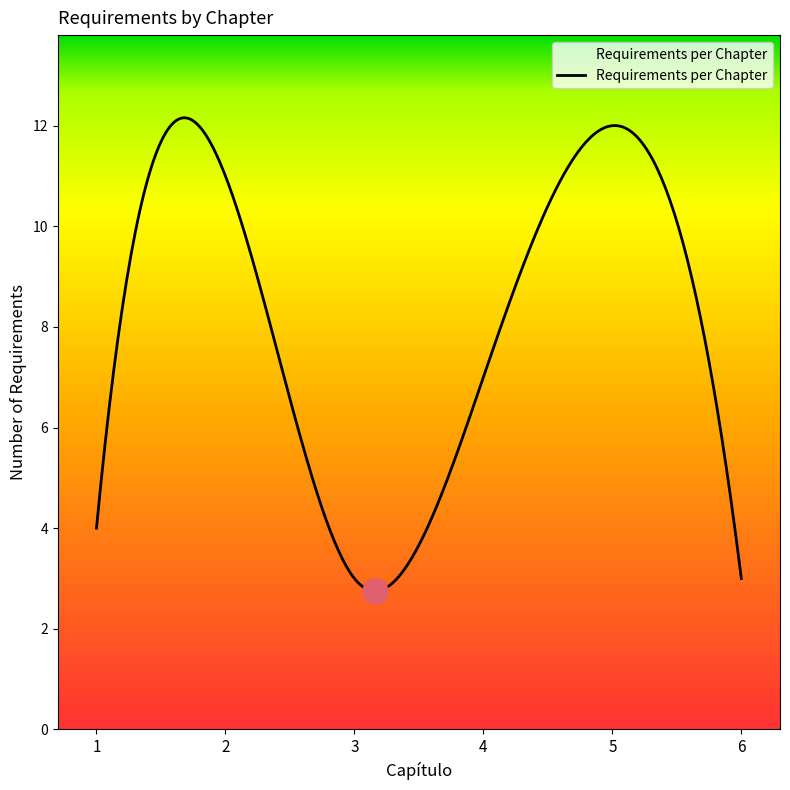

What is the greatest value displayed?

12.2